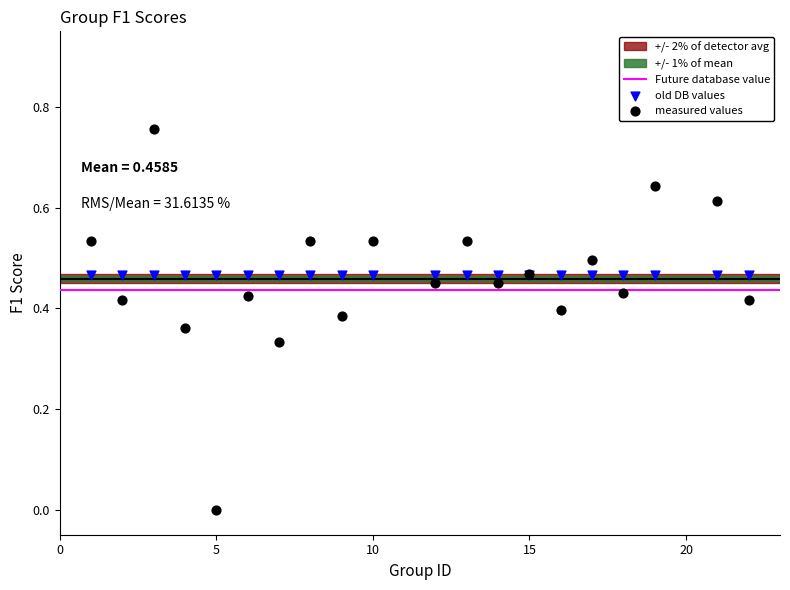

Which series contains the highest Y value?

measured values